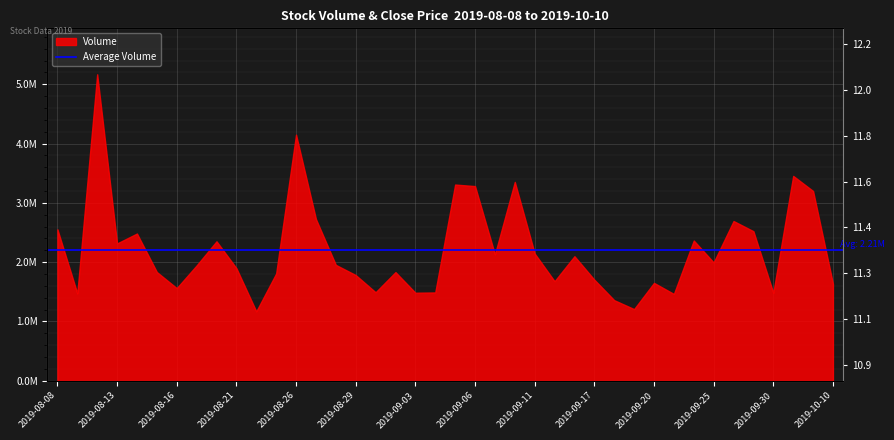

What is the sum of the values at 2019-09-10 and 2019-09-24?

23.9